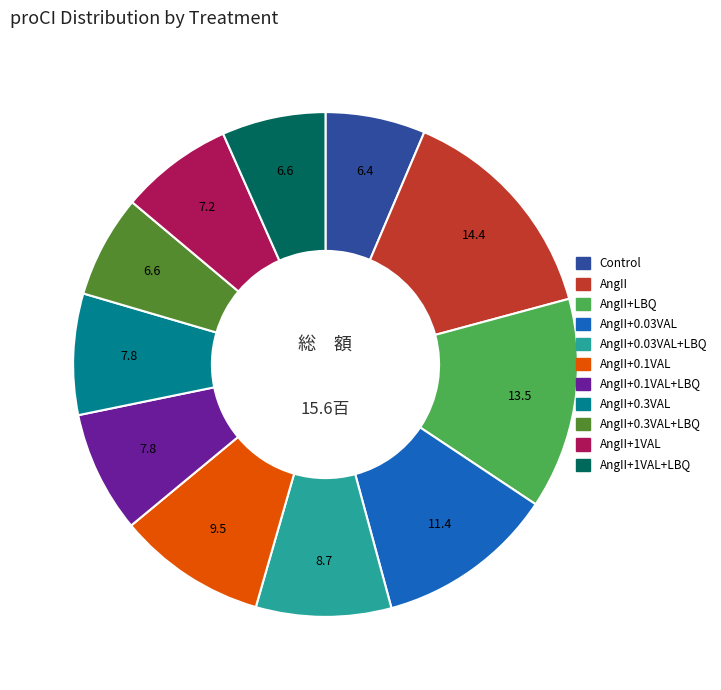

Is there a majority slice in this chart?

No